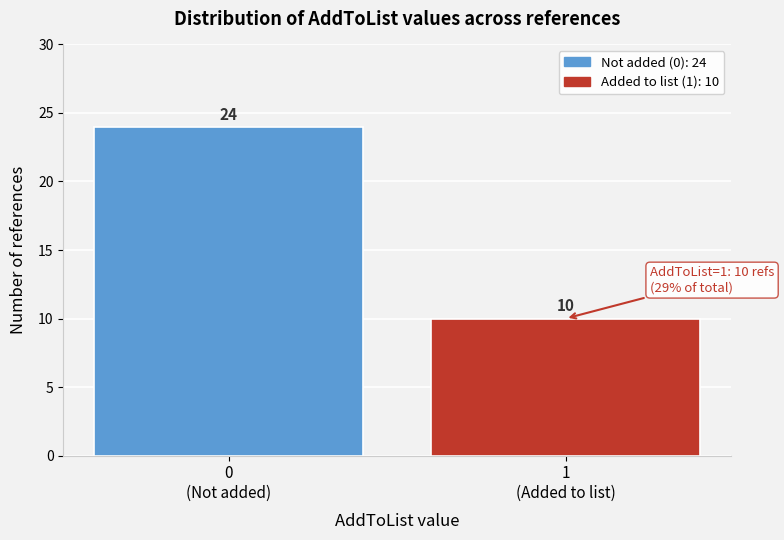

Reading left to right, list all the values displayed in this chart.

24	10